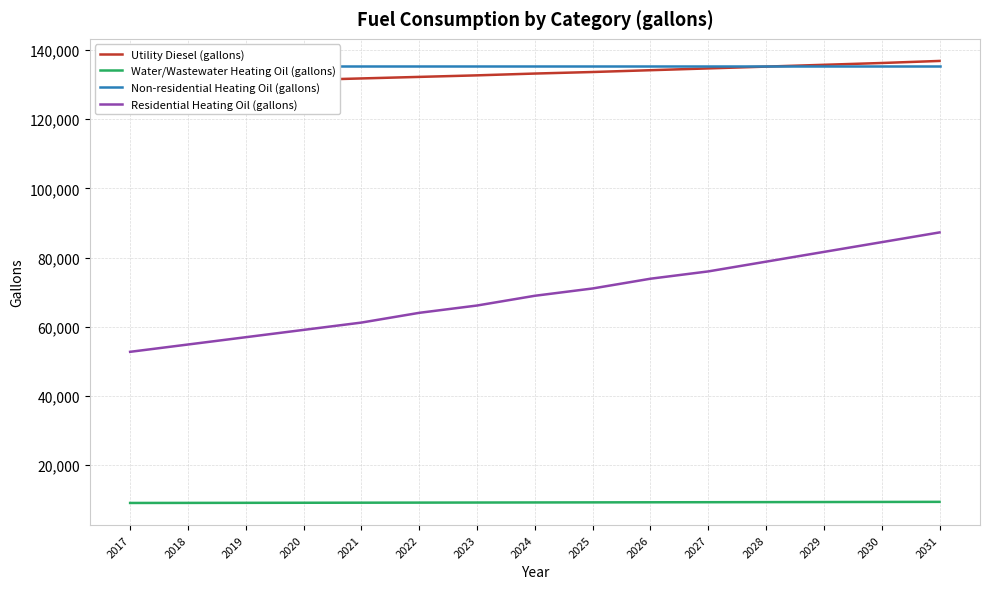

The Non-residential Heating Oil (gallons) series shows 181773.5 at 2030. True or false?

False